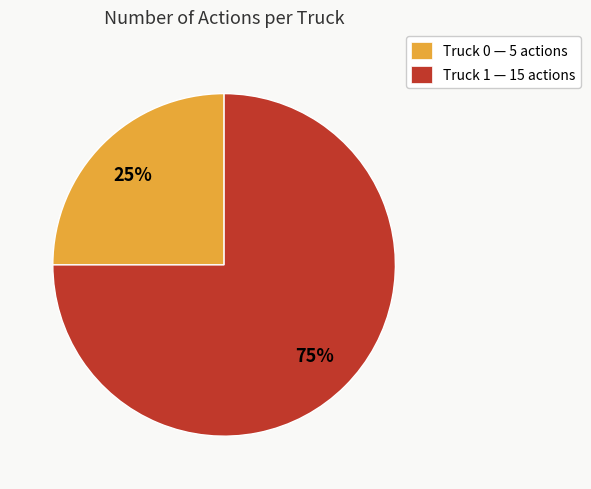

Is the sum of Truck 1 — 15 actions and Truck 0 — 5 actions greater than half?

Yes